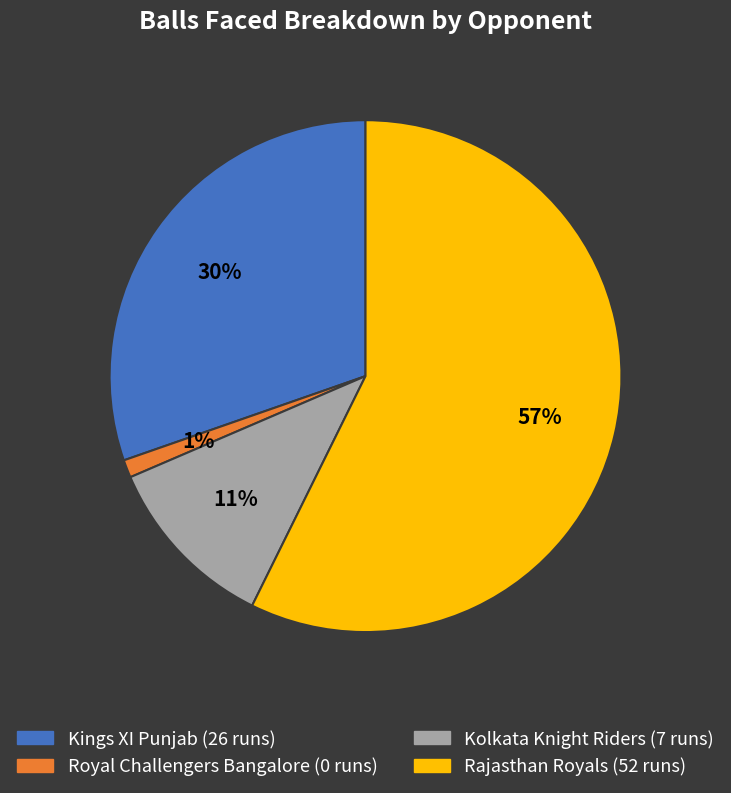

Which category has the smallest portion of the pie?

Royal Challengers Bangalore (0 runs)